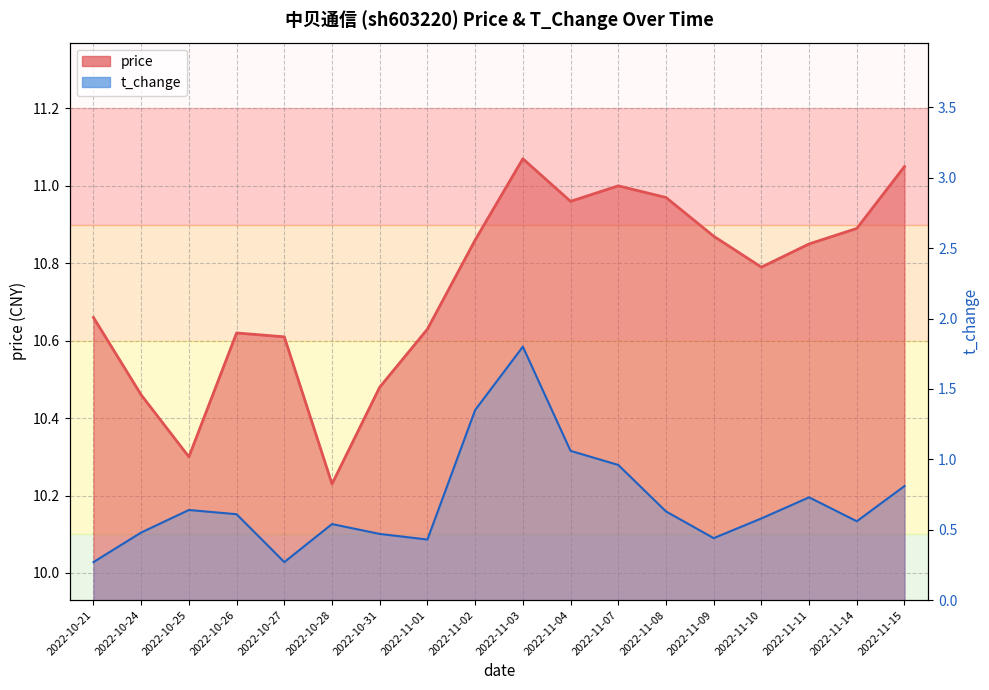

At which category is the sum across all series the highest?

2022-11-03